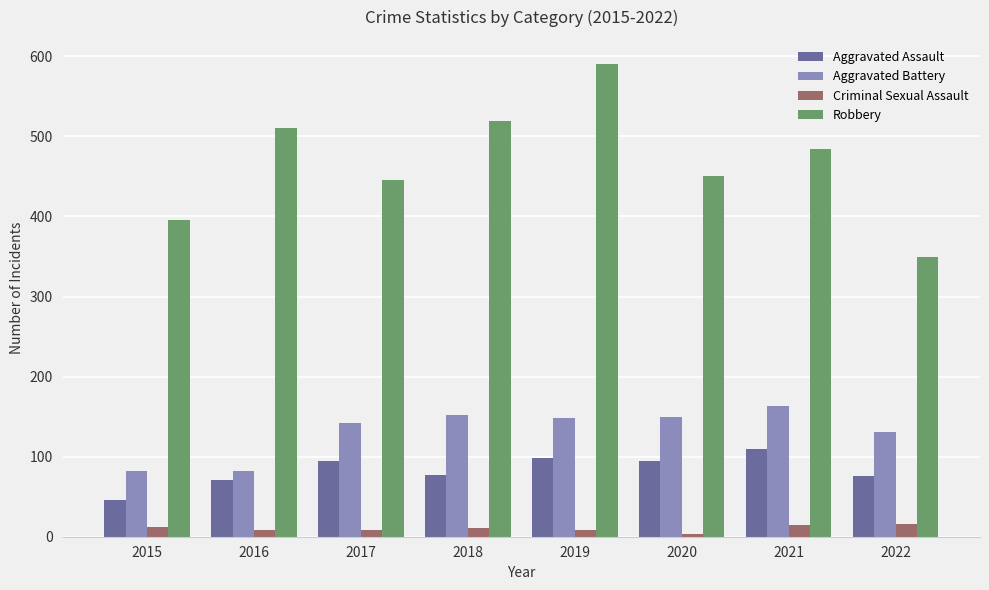

The value of Aggravated Assault at 2022 is 52. True or false?

False